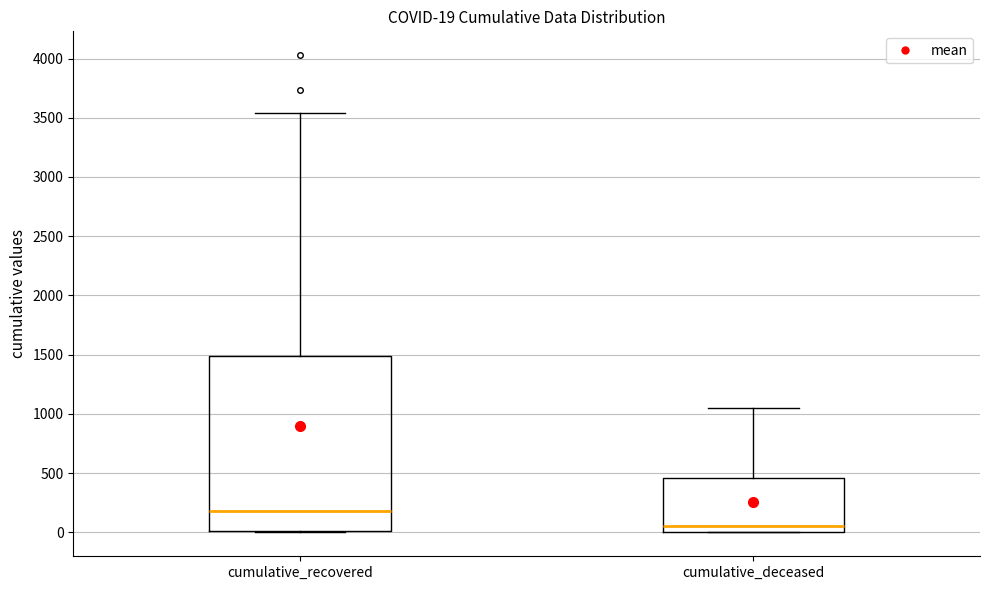

Comparing the boxes themselves (not the whiskers), which one is the tallest?

cumulative_recovered